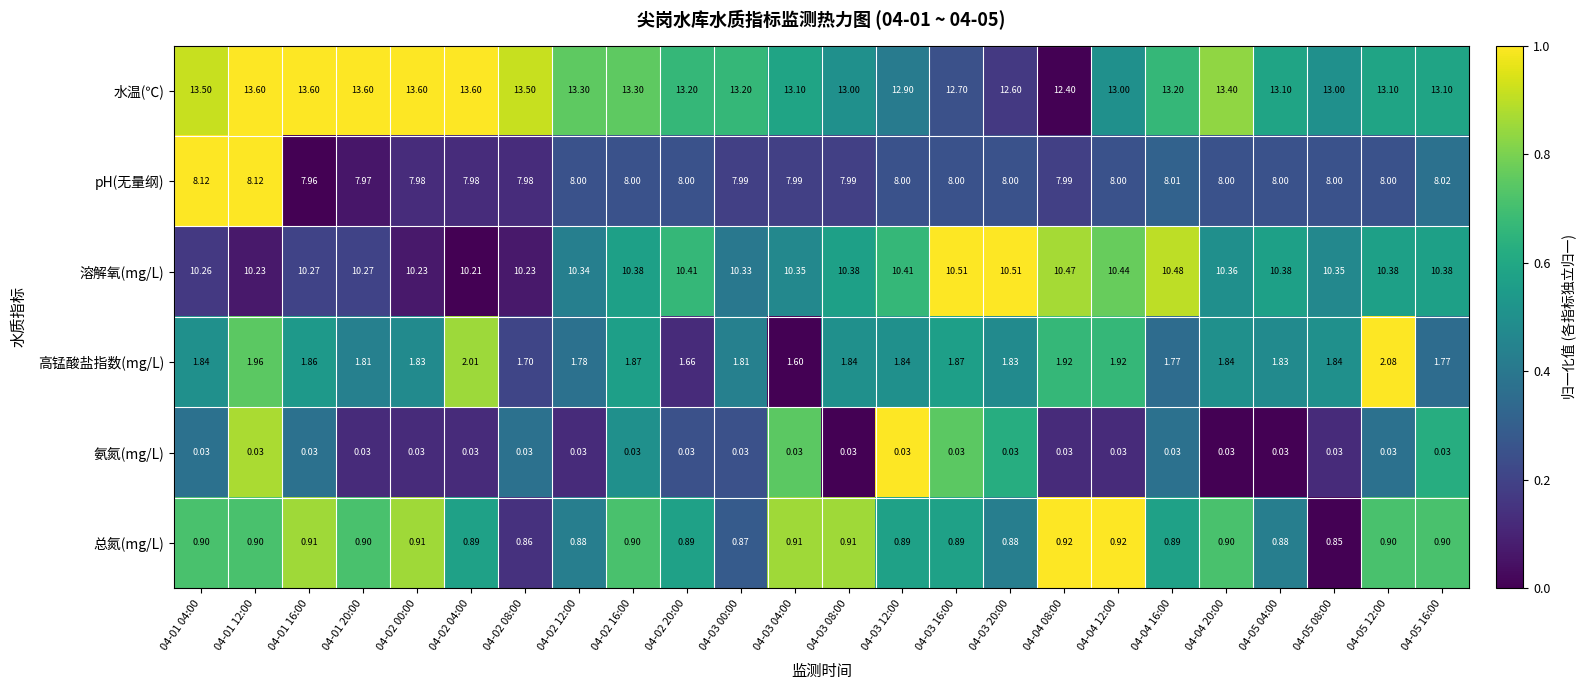

At 04-04 20:00, list the series in order from largest to smallest.

水温(℃), 溶解氧(mg/L), pH(无量纲), 高锰酸盐指数(mg/L), 总氮(mg/L), 氨氮(mg/L)